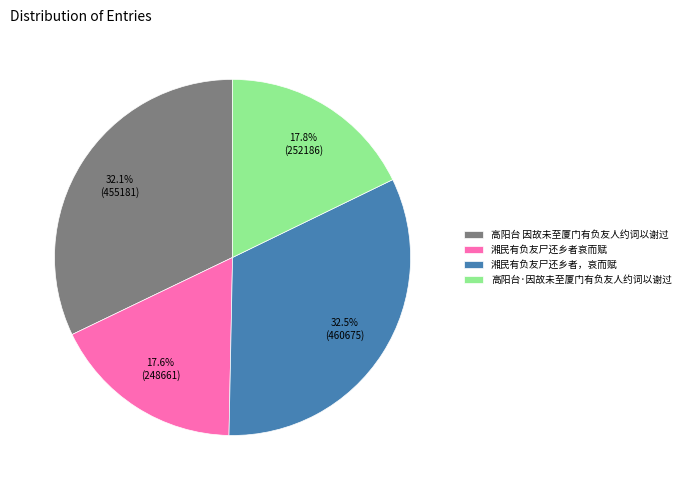

Is there any slice that represents more than half of the pie?

No